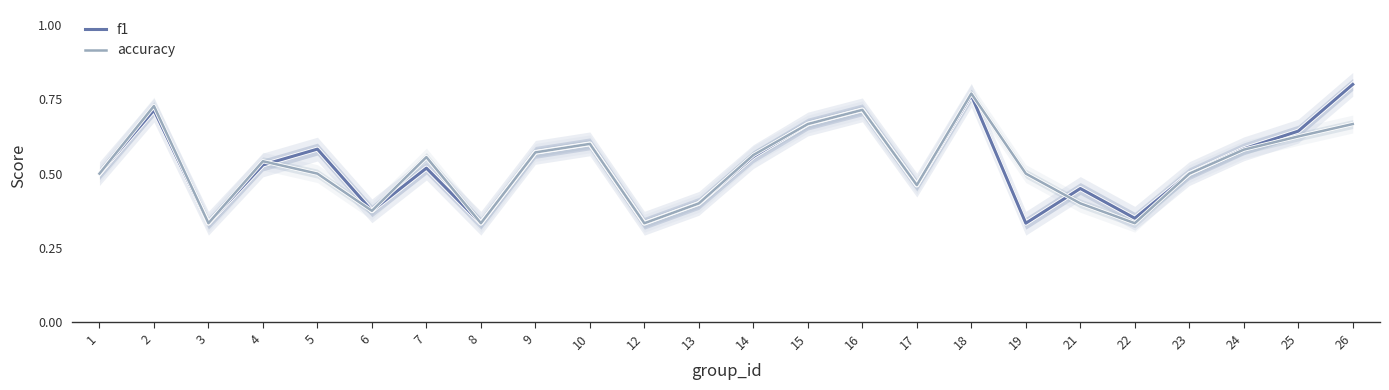

Between 23 and 18, which is larger?

18